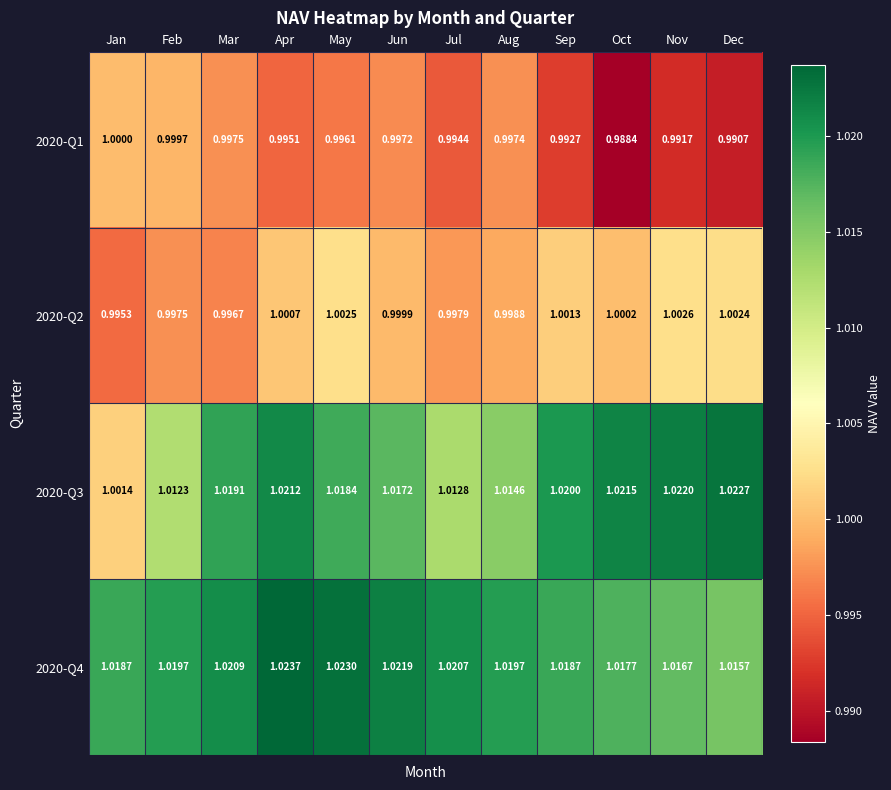

Between Mar and Sep, which series saw the biggest shift?

2020-Q1